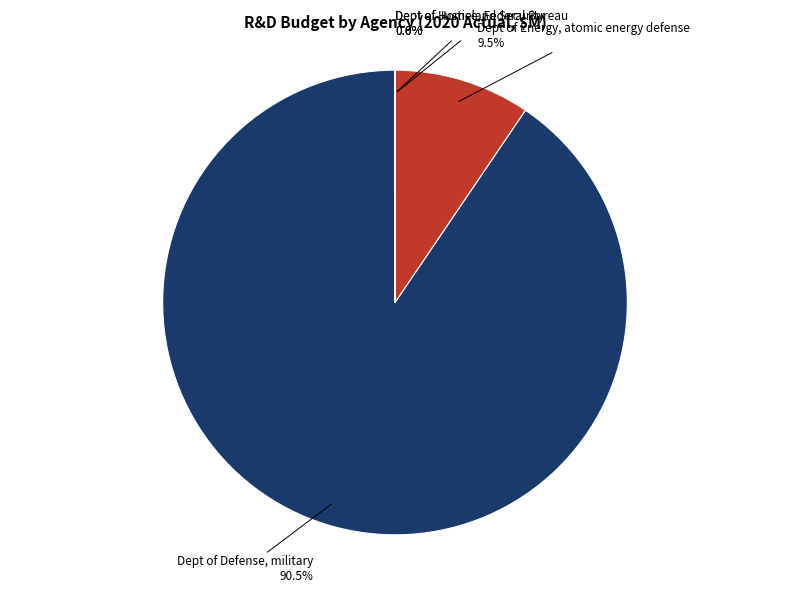

Is there any slice that represents more than half of the pie?

Yes